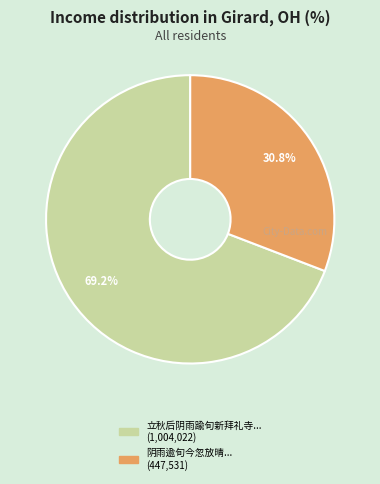

Count the number of slices in the pie.

2